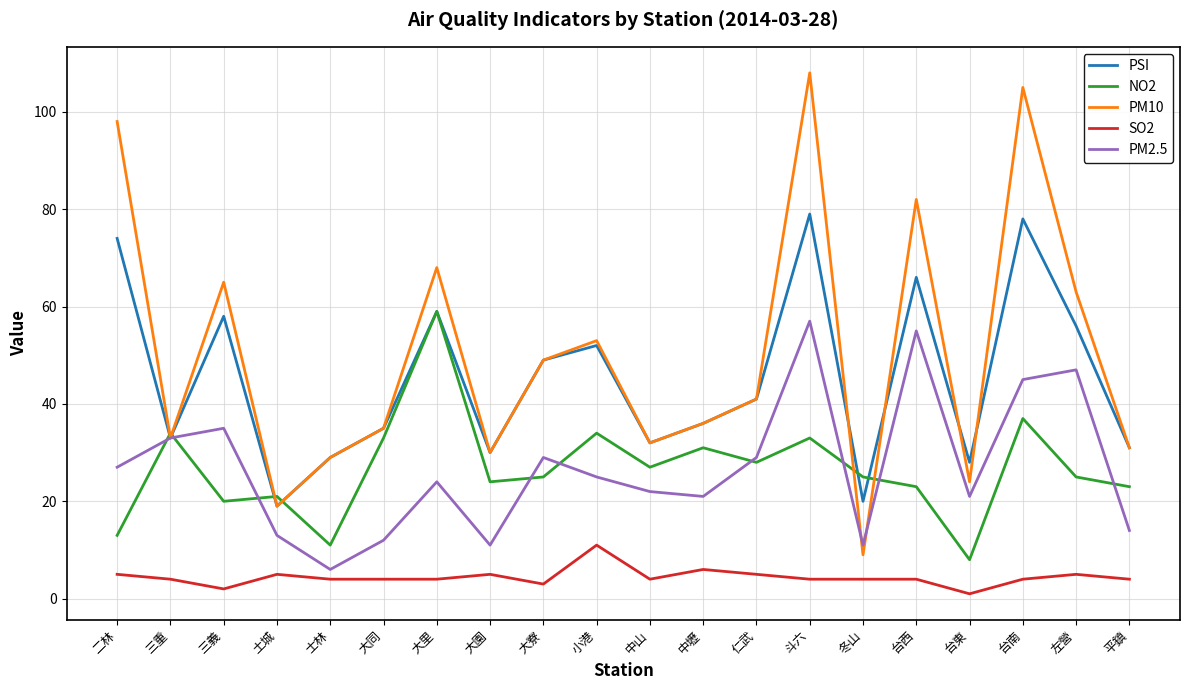

Reading right to left, transcribe all the data shown in this chart.

PSI: 31	56	78	28	66	20	79	41	36	32	52	49	30	59	35	29	19	58	33	74
NO2: 23	25	37	8	23	25	33	28	31	27	34	25	24	59	33	11	21	20	34	13
PM10: 31	63	105	24	82	9	108	41	36	32	53	49	30	68	35	29	19	65	33	98
SO2: 4	5	4	1	4	4	4	5	6	4	11	3	5	4	4	4	5	2	4	5
PM2.5: 14	47	45	21	55	11	57	29	21	22	25	29	11	24	12	6	13	35	33	27